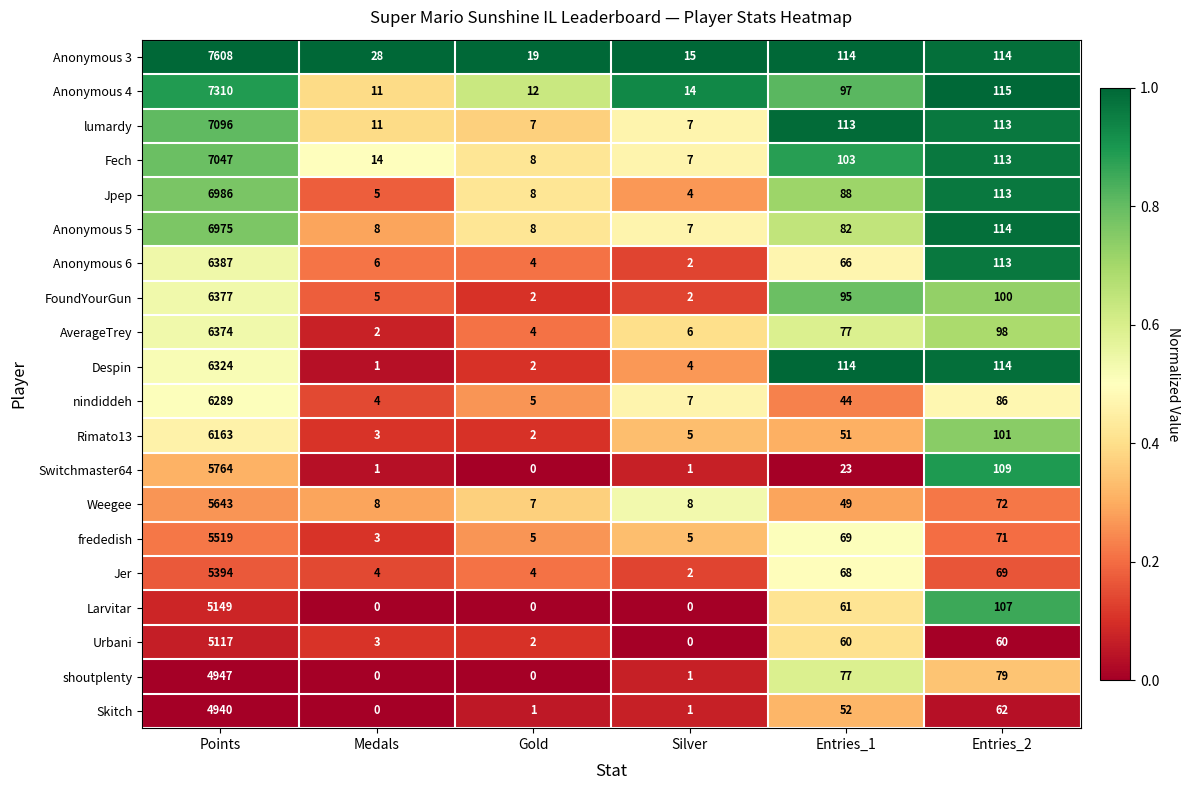

What is the difference between the maximum and second lowest values in the Jpep series?

6981